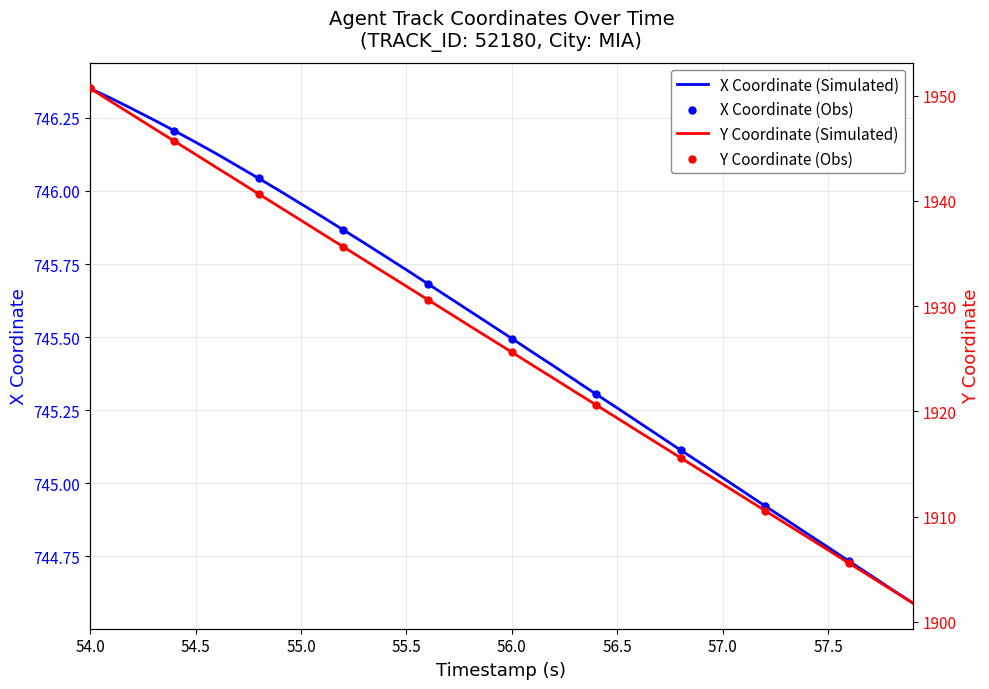

Is it true that X Coordinate (Simulated) equals 1066.8 at 54.5?

False